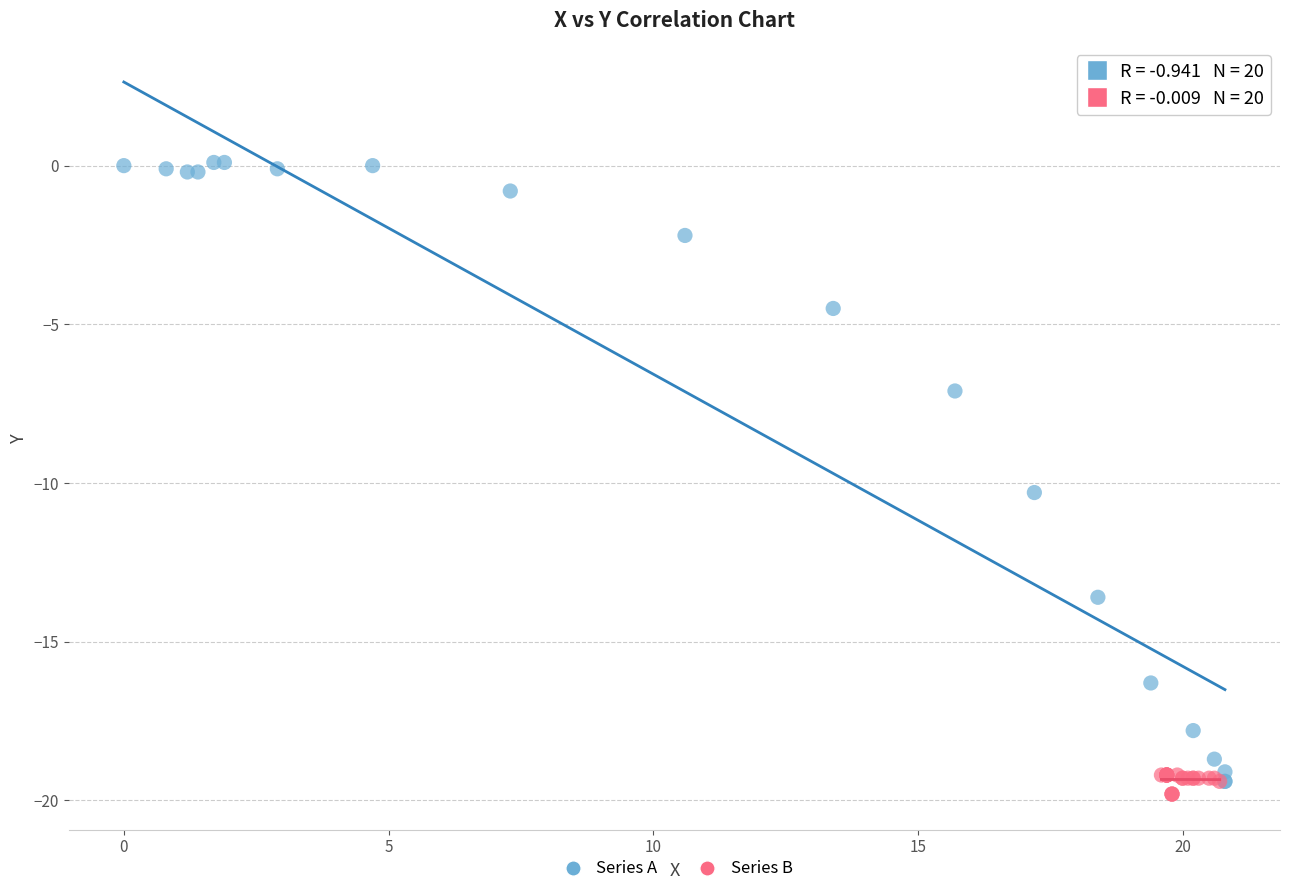

Which series contains the lowest Y value?

Series B